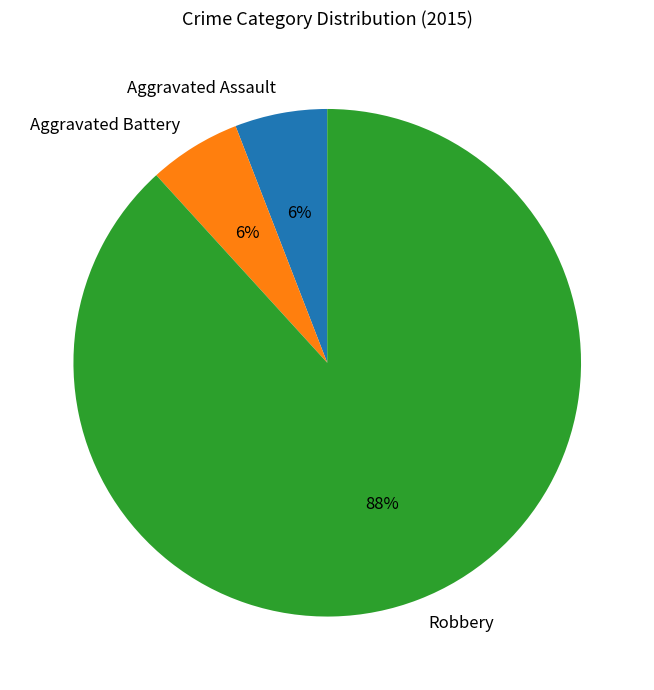

Which category has the biggest portion of the pie?

Robbery